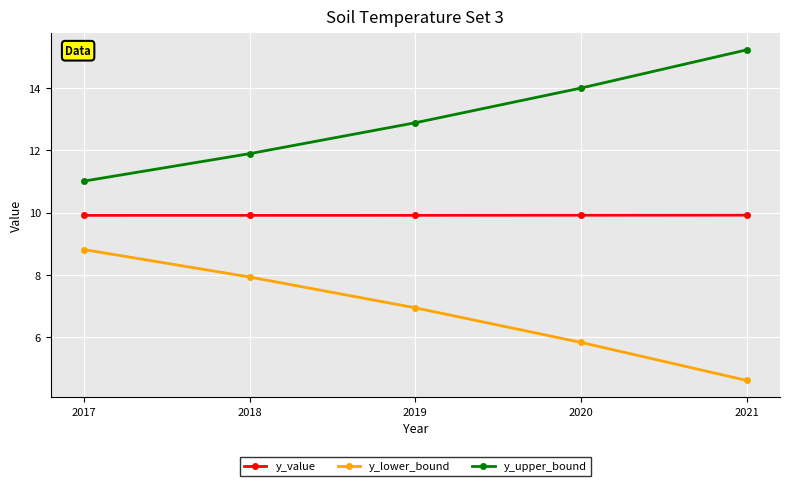

Reading left to right, list all the values displayed in this chart.

y_value: 9.9	9.9	9.9	9.9	9.9
y_lower_bound: 8.8	7.9	6.9	5.8	4.6
y_upper_bound: 11.0	11.9	12.9	14.0	15.2